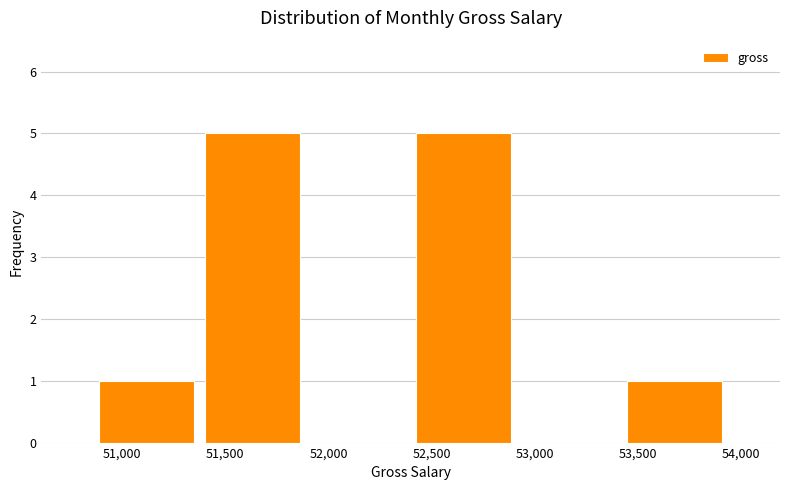

Reading left to right, transcribe this chart: for each bar, give the range it covers on the x-axis and its height. Neither the bar edges nor the heights are printed on the chart, so give them approximately, as read against the axes.

50850 to 51400: 1
51400 to 51900: 5
51900 to 52400: 0
52400 to 52900: 5
52900 to 53400: 0
53400 to 53950: 1